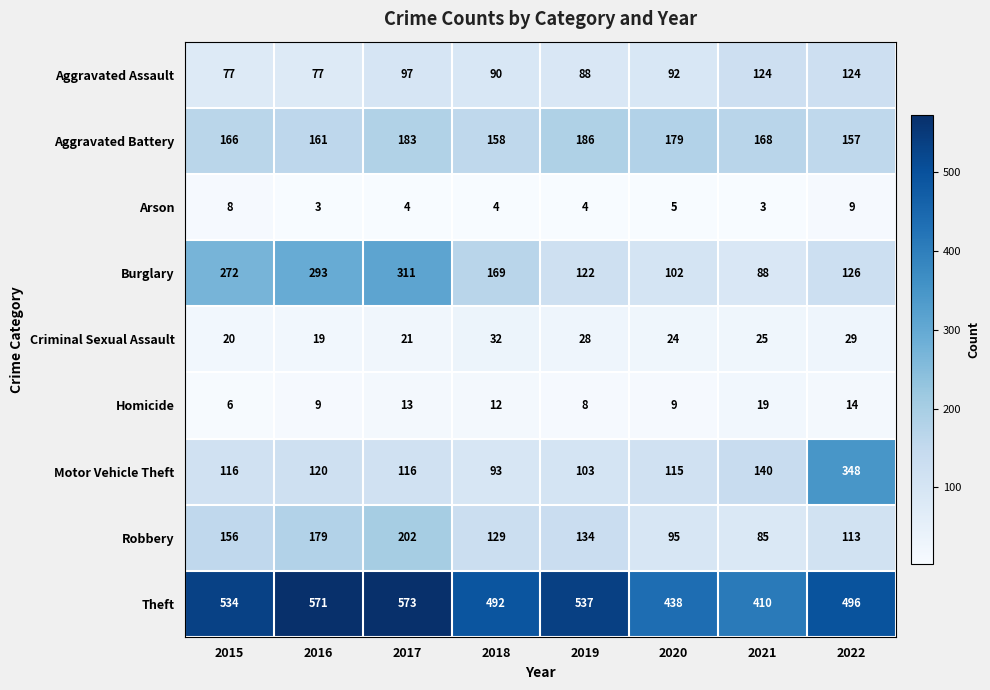

At which label is Burglary closest to 199?

2018